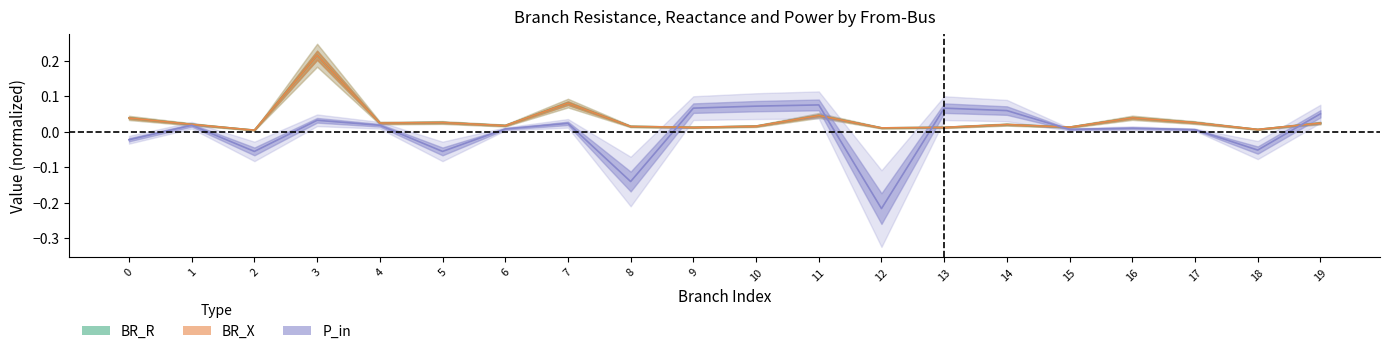

Rank the series by their maximum value, from highest to lowest.

BR_R, BR_X, P_in